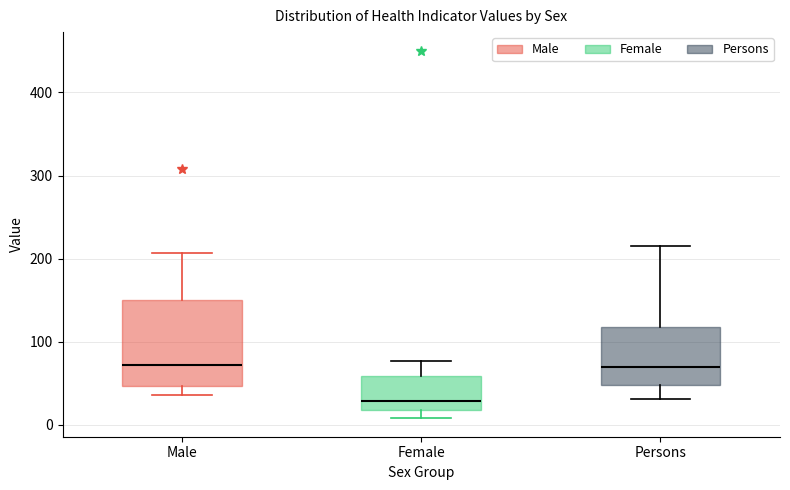

Which box is the tallest, from its lower edge to its upper edge?

Male